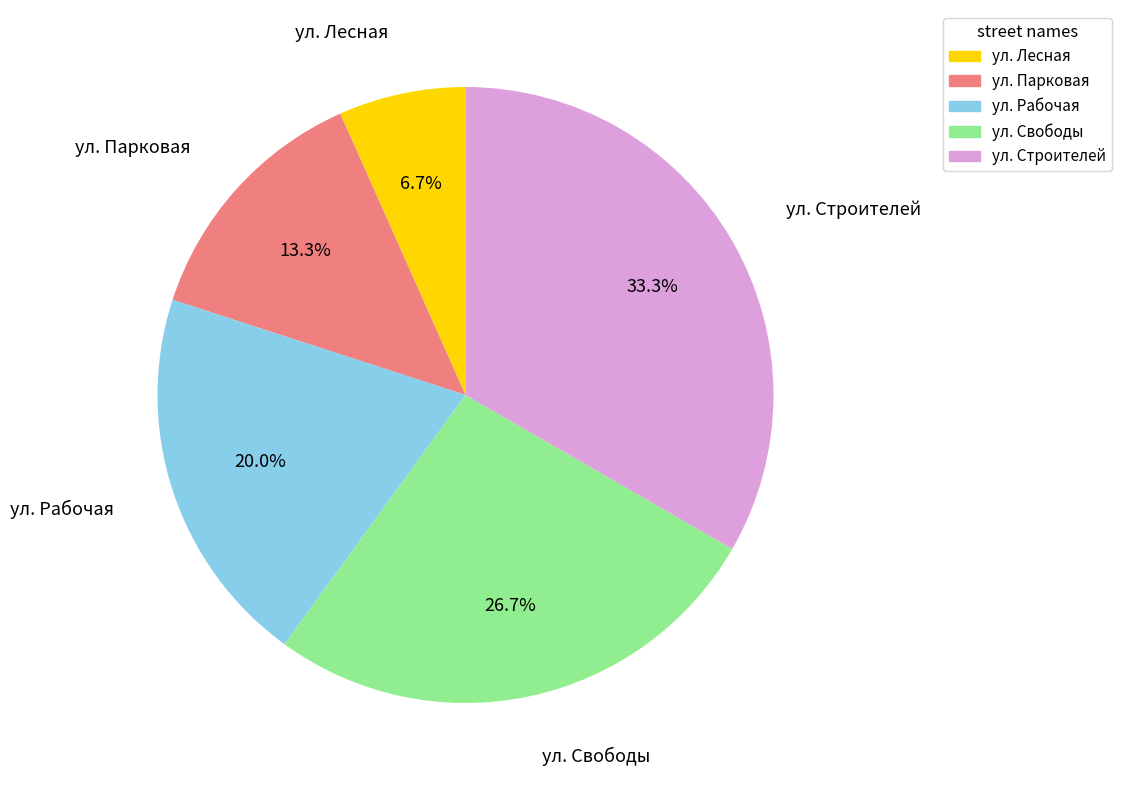

To the nearest percent, what is the difference between the ул. Парковая and ул. Лесная slice percentages?

7%